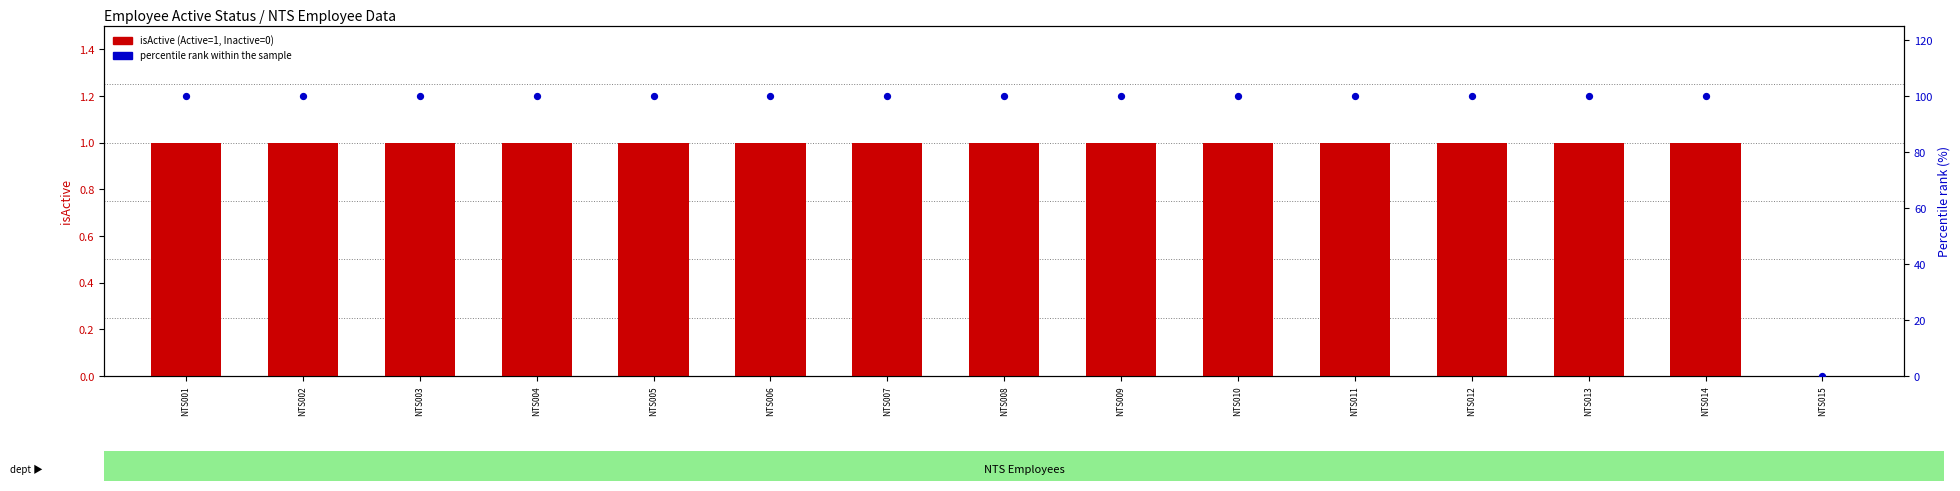

At which category is the sum across all series the highest?

NTS001